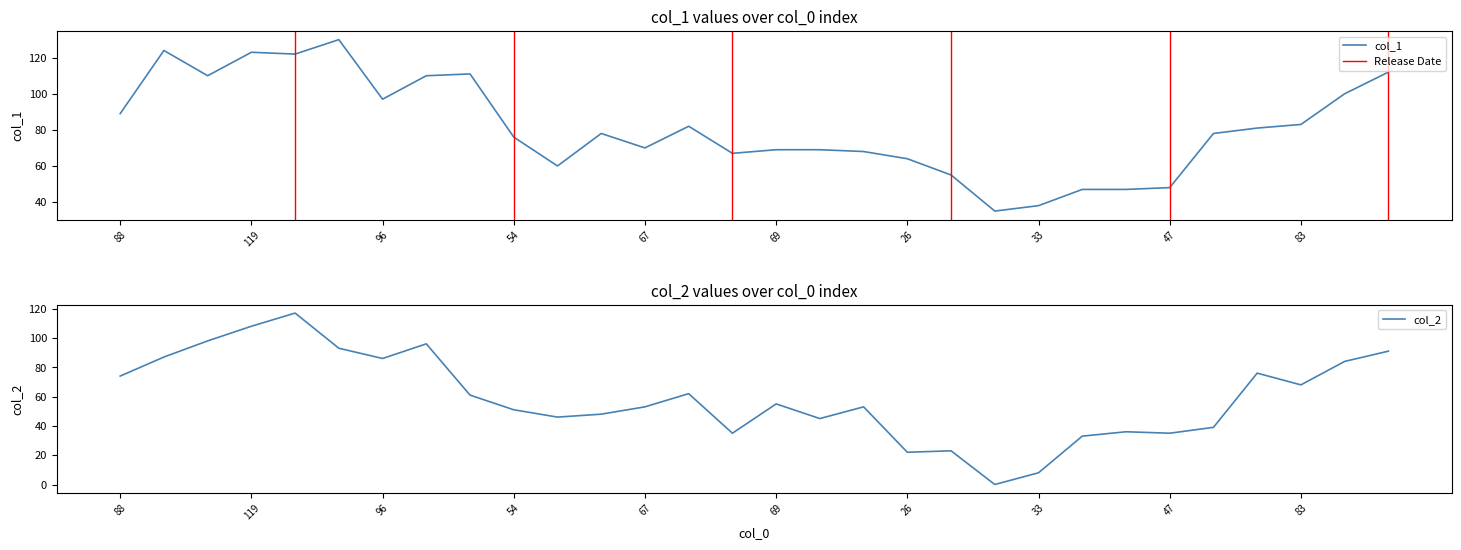

What is the minimum value for col_1?

35